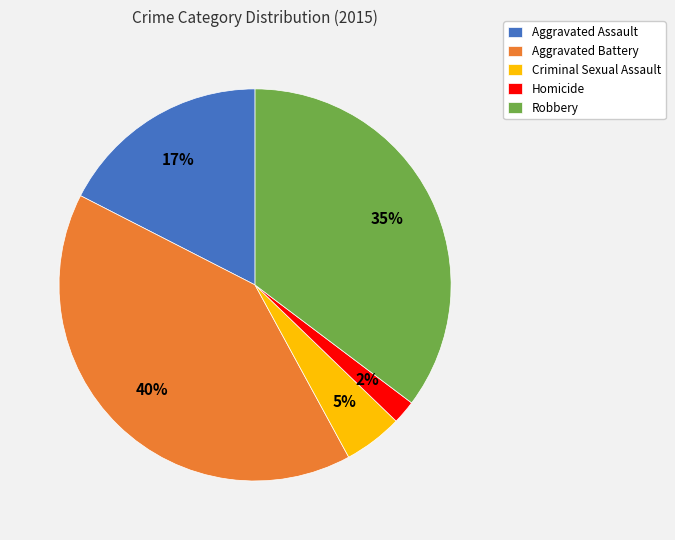

What percentage is the Homicide slice, to the nearest percent?

2%